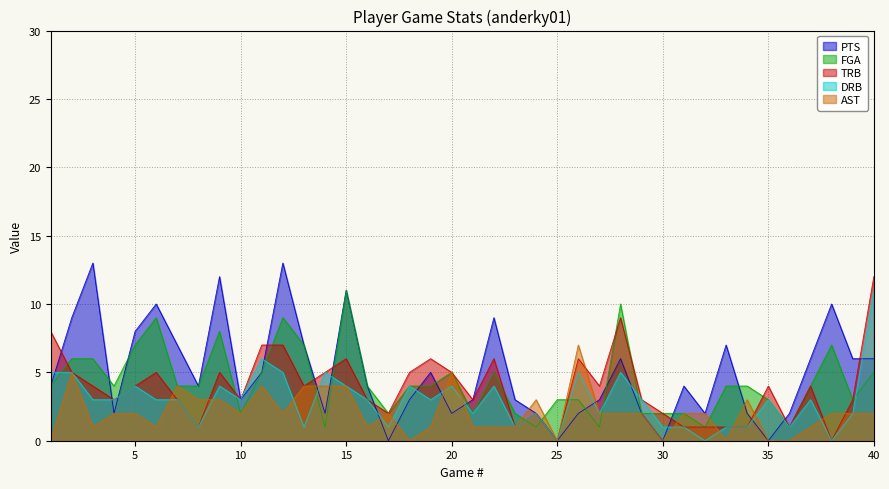

Which category has the lowest value in the TRB series?

25